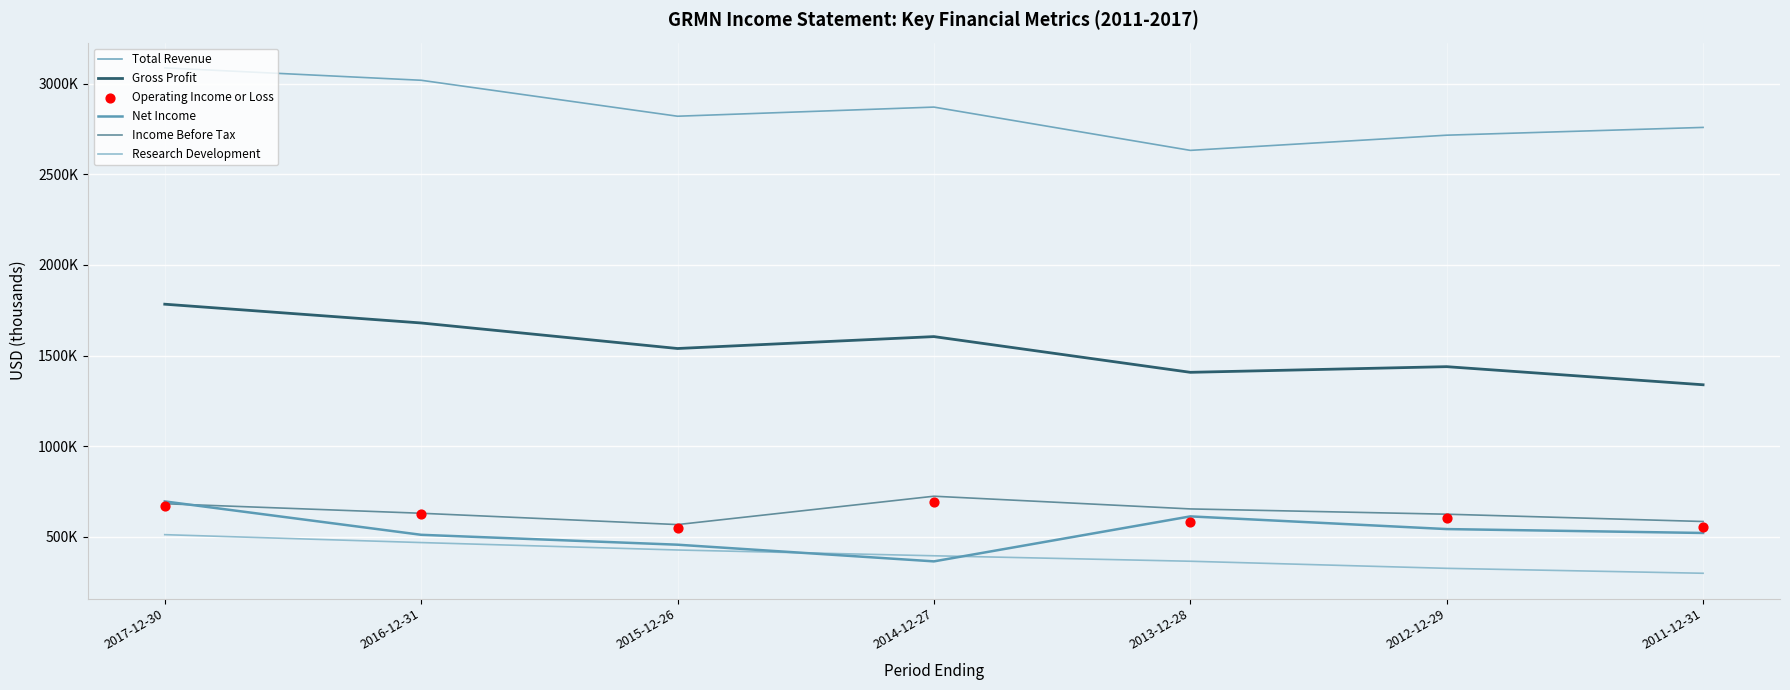

What are all the series names shown in the legend?

Total Revenue, Gross Profit, Net Income, Income Before Tax, Research Development, Operating Income or Loss